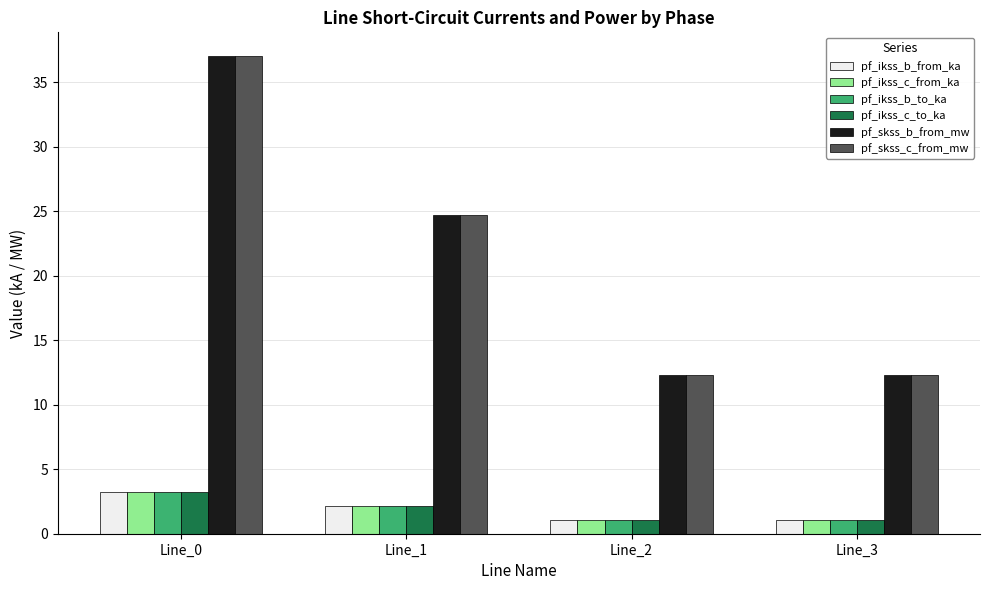

How many categories are shown in the chart?

4